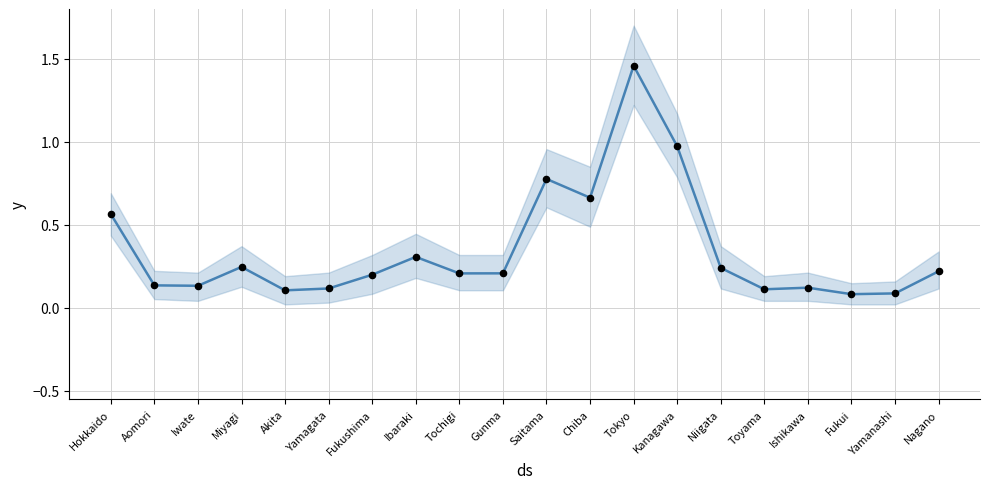

What is the change in value from Yamagata to Fukushima?

+0.1